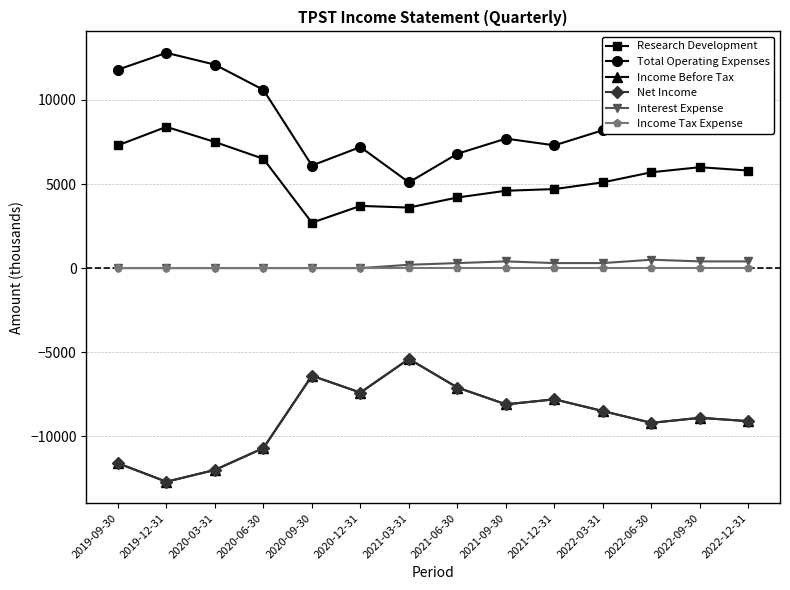

Which has a higher value, 2022-03-31 or 2019-12-31?

2019-12-31